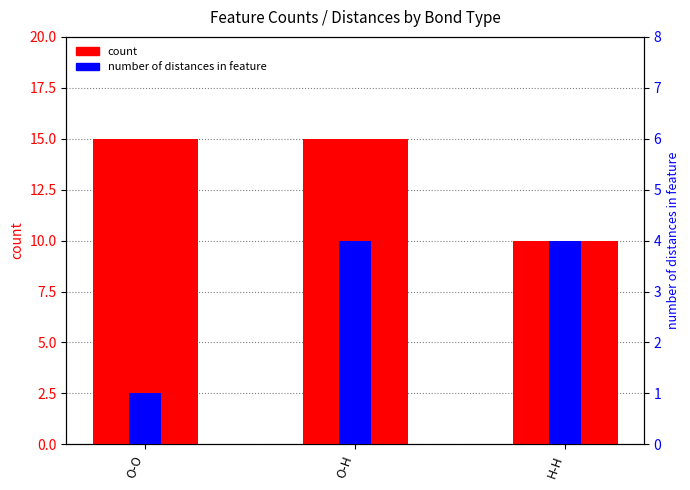

Which category has the lowest value in the count series?

H-H